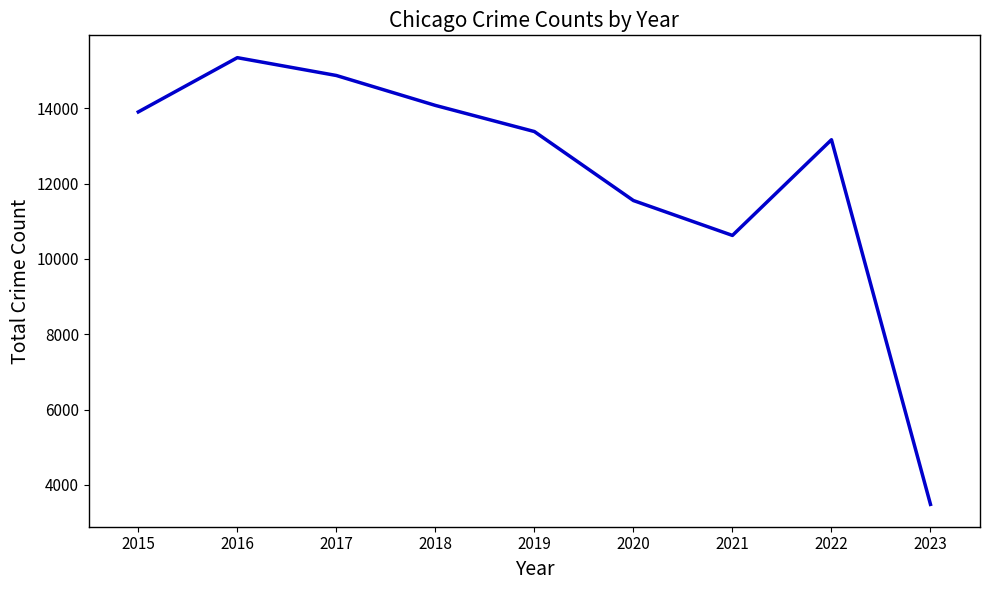

Reading left to right, extract all data points from this chart.

13901	15341	14868	14074	13380	11549	10623	13163	3484